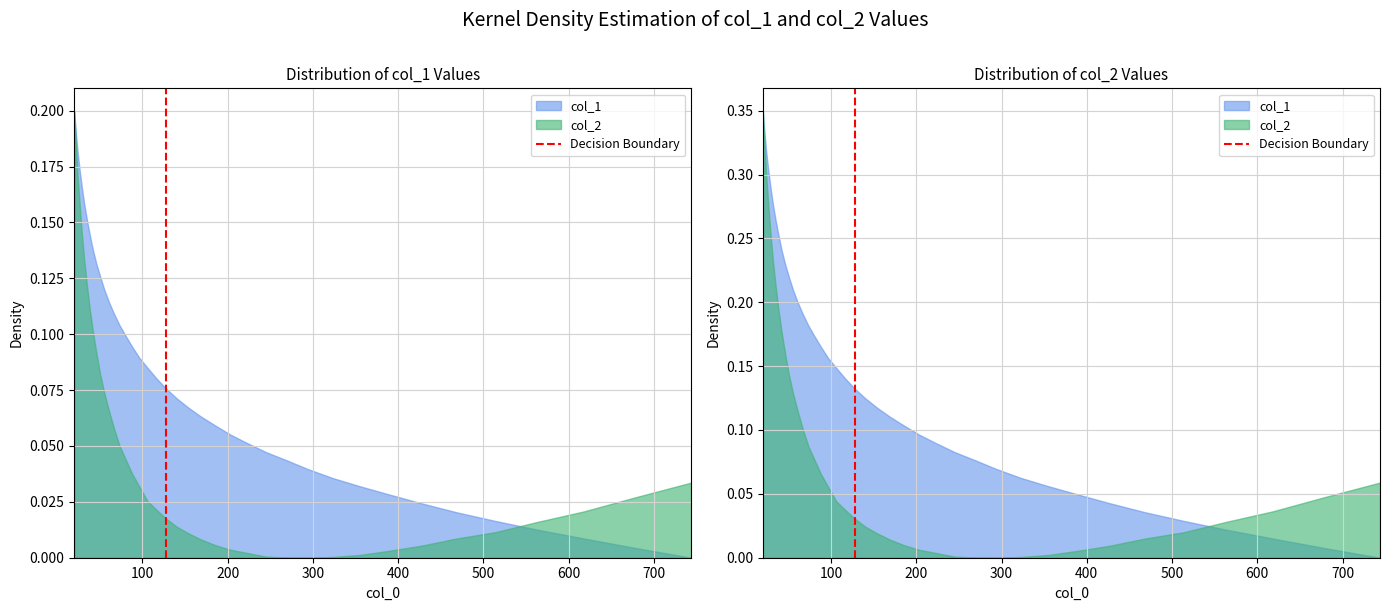

How many data points are less than 1?

1